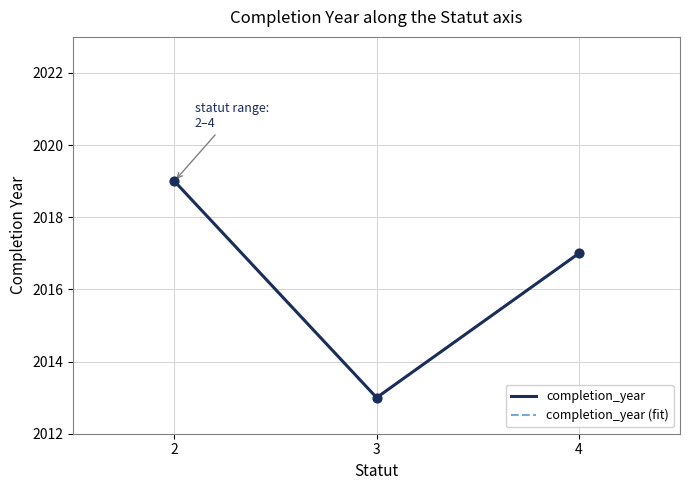

Is the value of completion_year at 3 greater than the value of completion_year (fit) at 2?

No